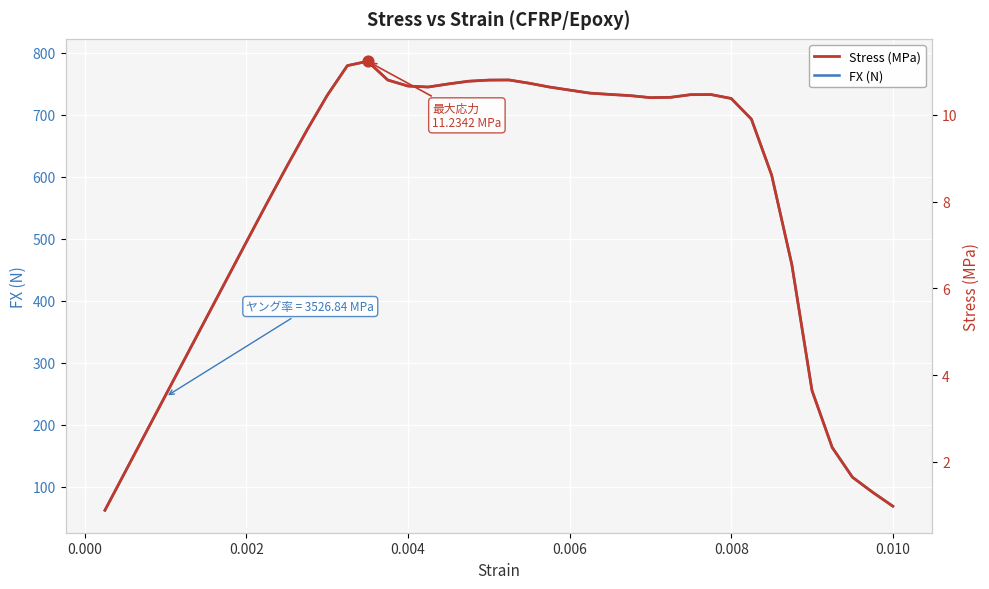

At how many categories does at least one series exceed 610?

24